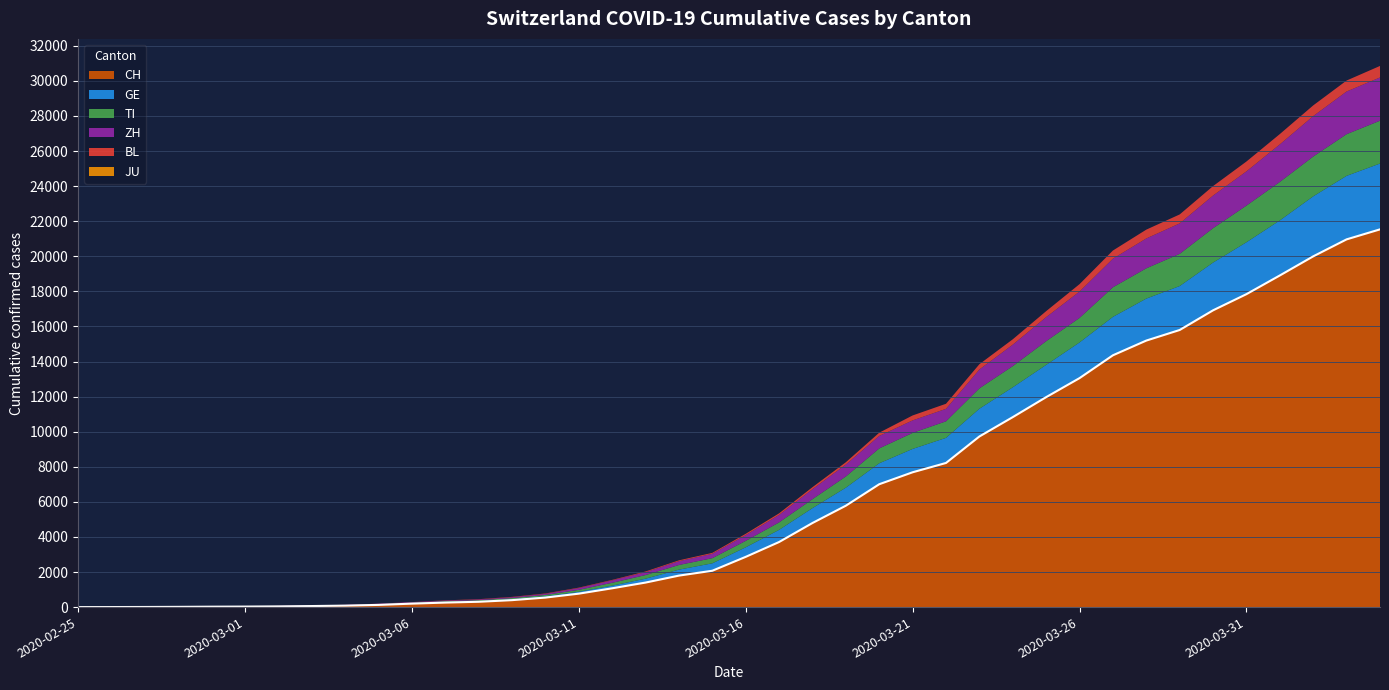

Where does the TI series first go above 368?

2020-03-17